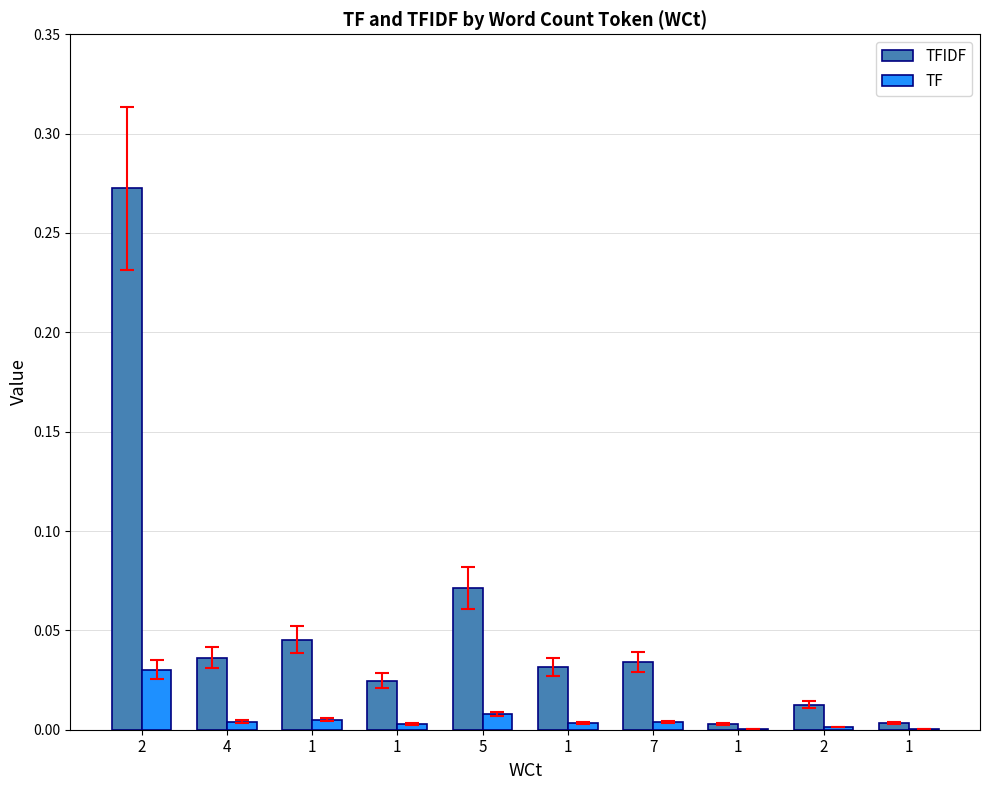

How many distinct data groups are displayed?

2